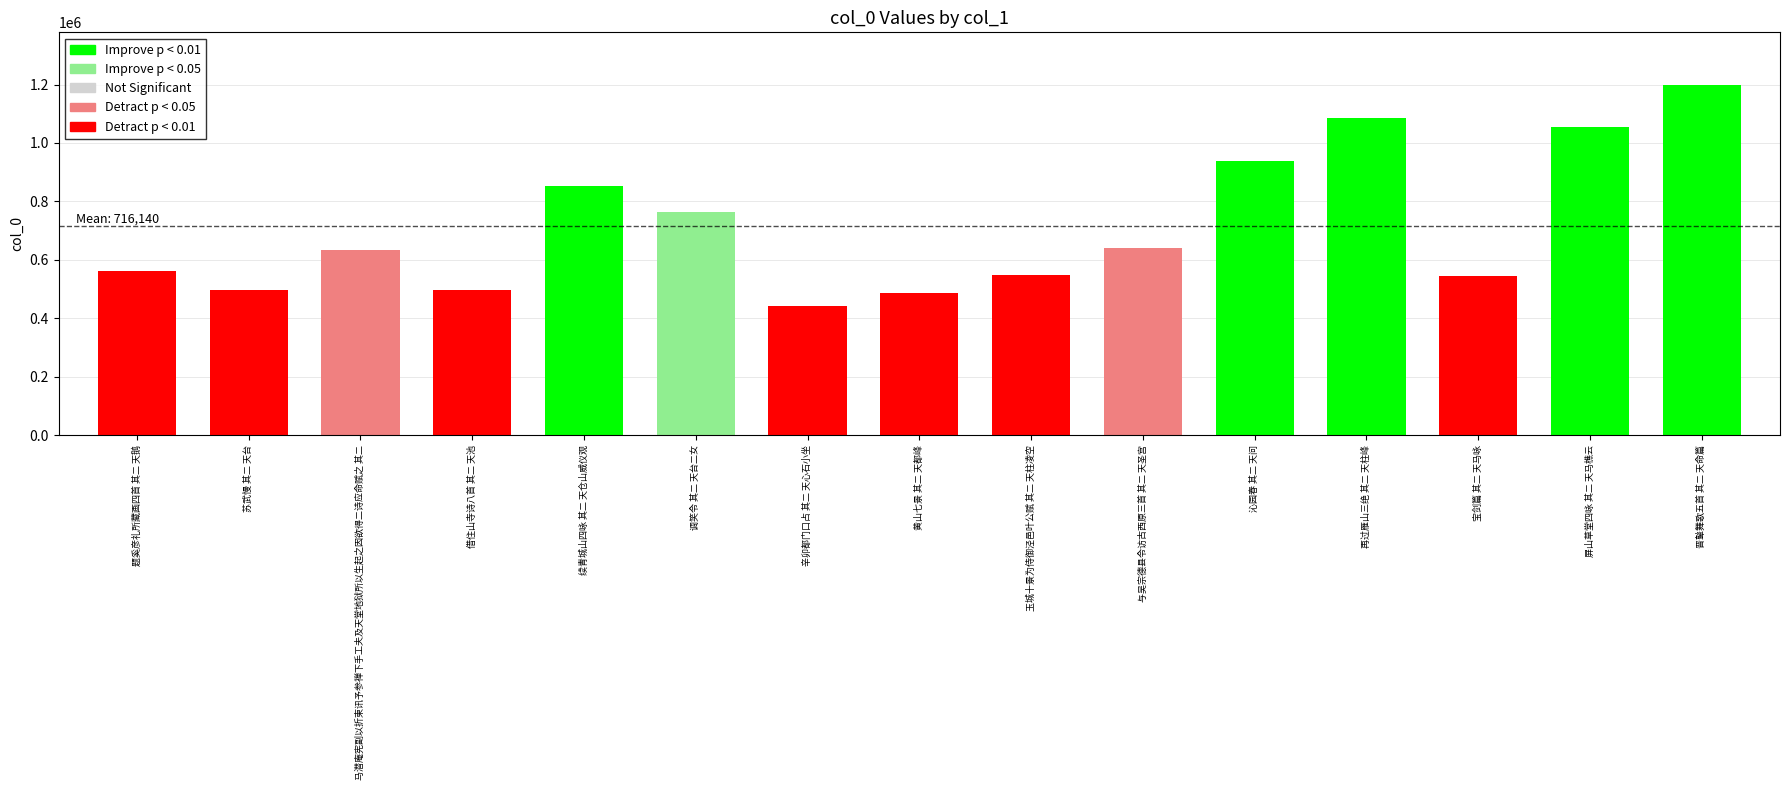

What is the change in value from 题奚彦礼所藏画四首 其二 天鹅 to 屏山草堂四咏 其二 天马樵云?

+495635